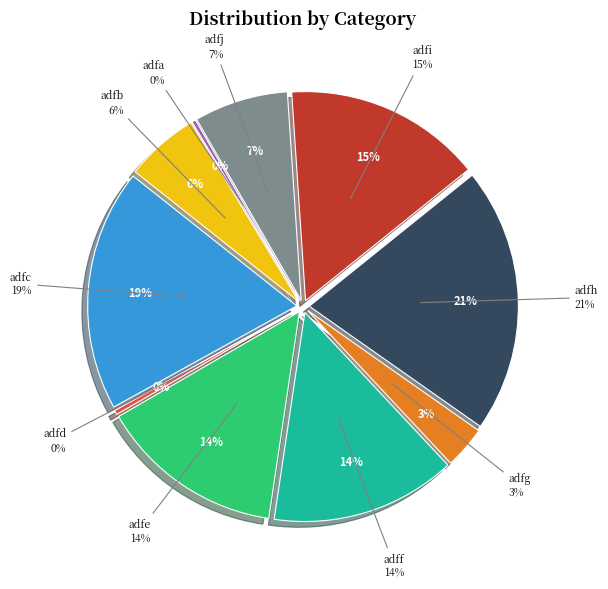

Does adfb account for over 50% of the chart?

No